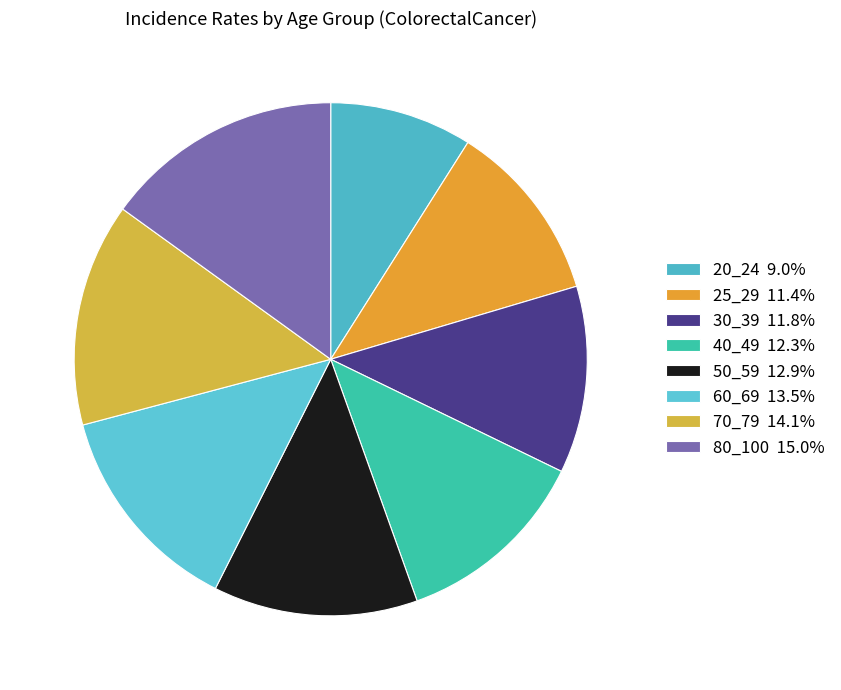

The 80_100 slice represents 26% of the pie. True or false?

False